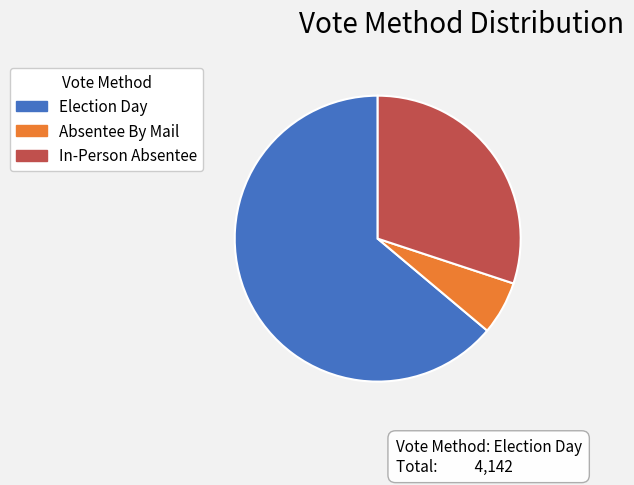

Which slice is the smallest?

Absentee By Mail